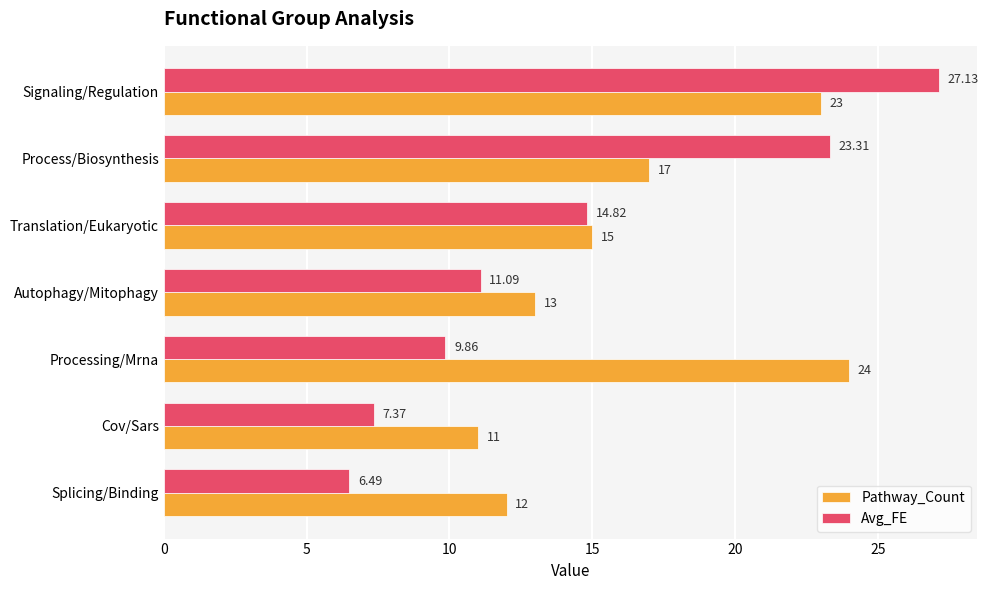

At how many categories does at least one series exceed 8?

7